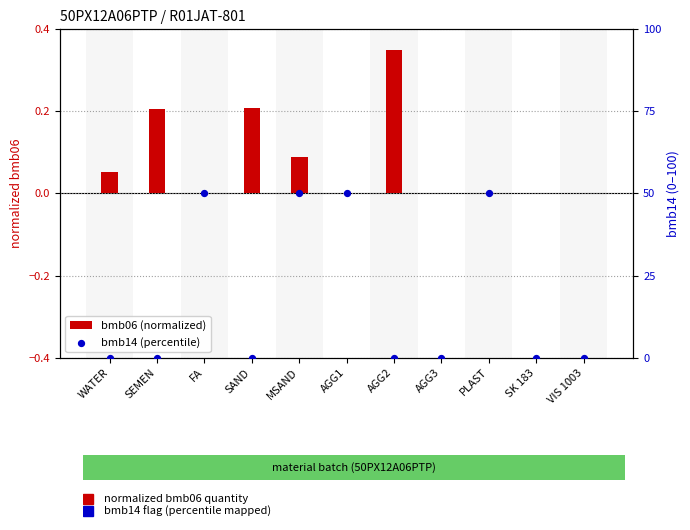

Is the value of bmb06 (normalized) at SK 183 greater than the value of bmb14 (percentile) at WATER?

No